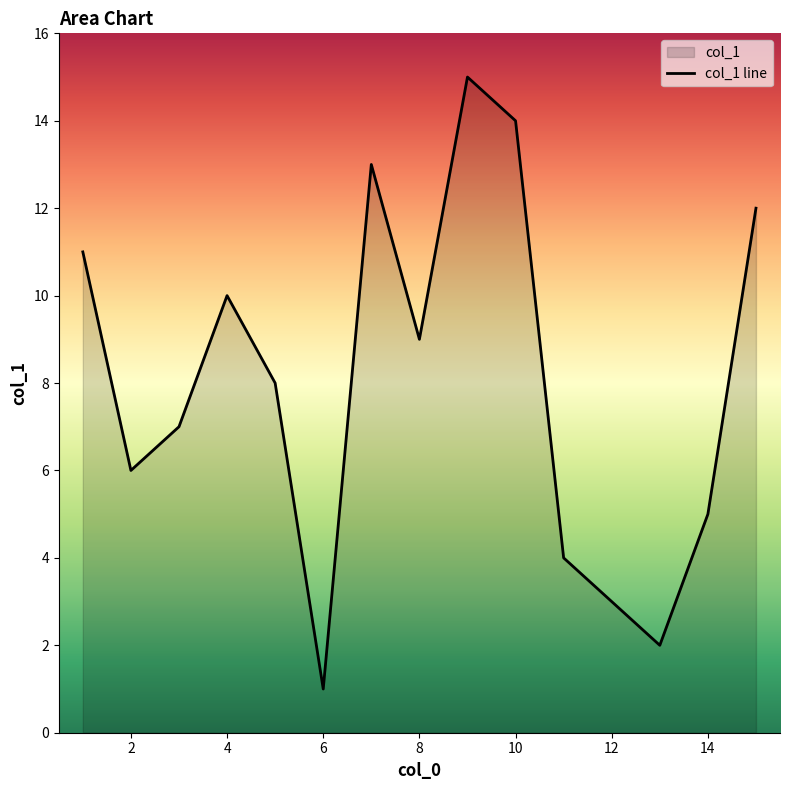

True or false: the data shows 6 at 2.

True